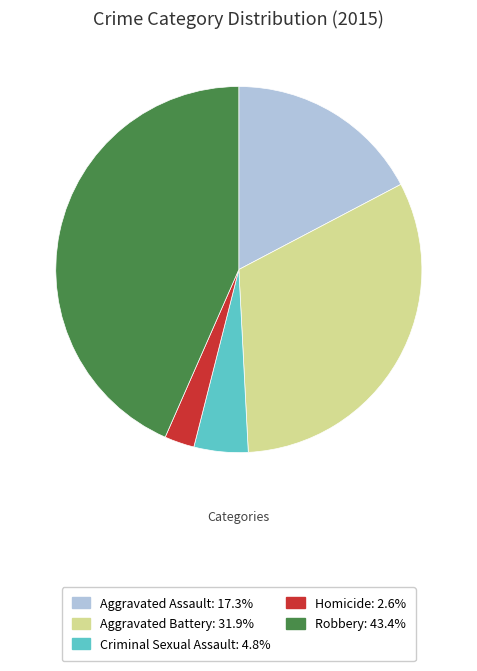

Count the number of slices in the pie.

5